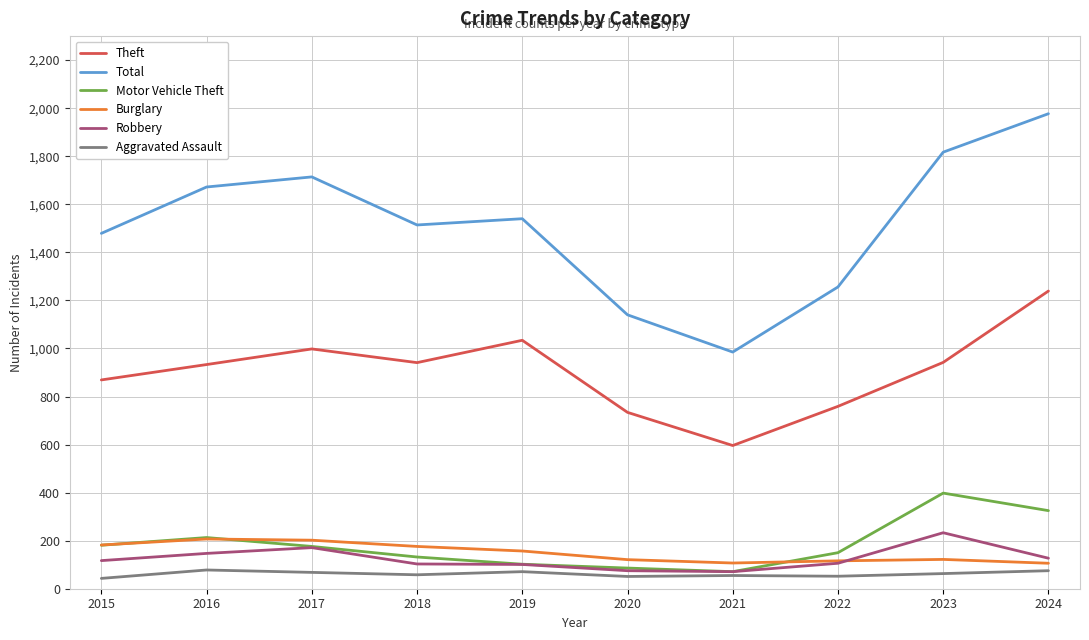

What value does the Total series have at 2024?

1977